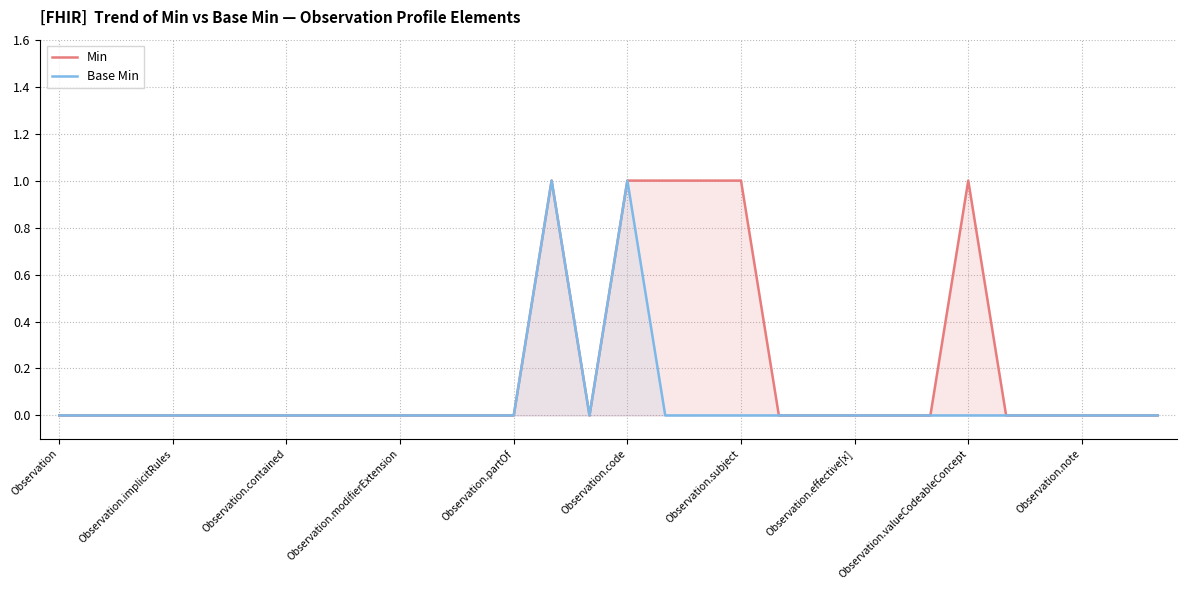

What is the difference between the Min values at Observation.note and Observation.subject?

1